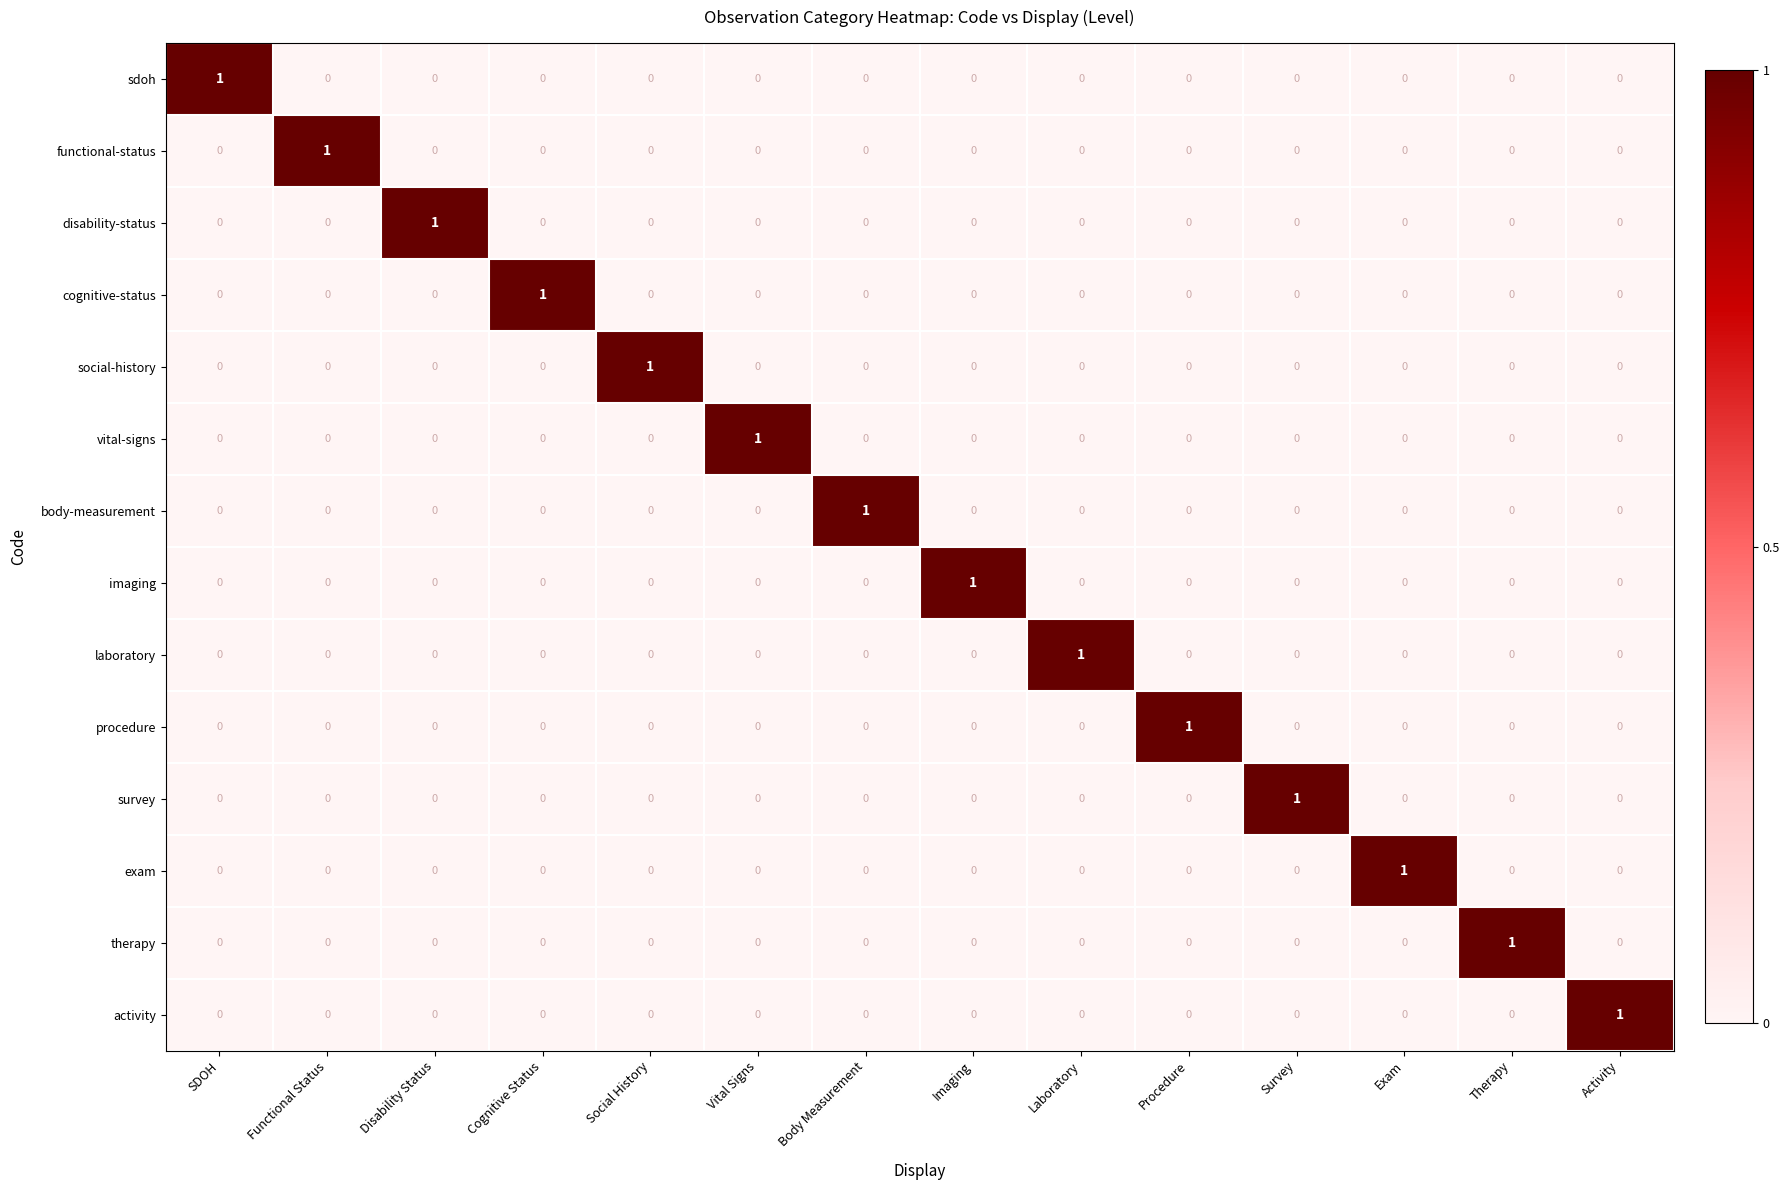

True or false: exam has a value of 0 at Disability Status.

True